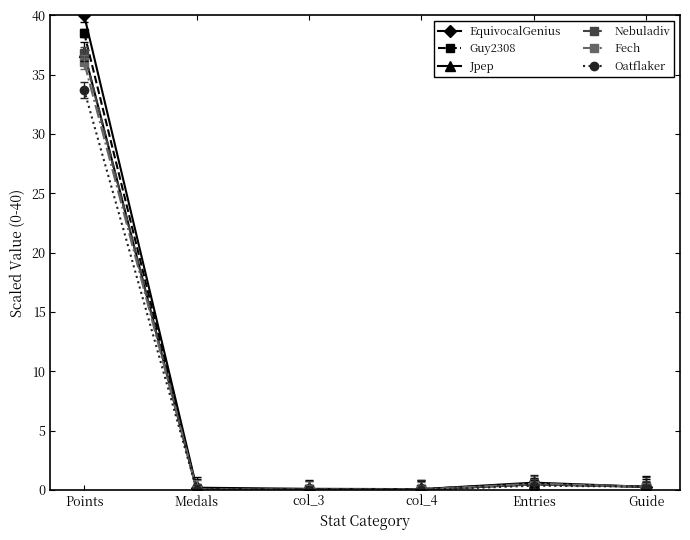

What is the label of the 2nd point from the right?

Entries